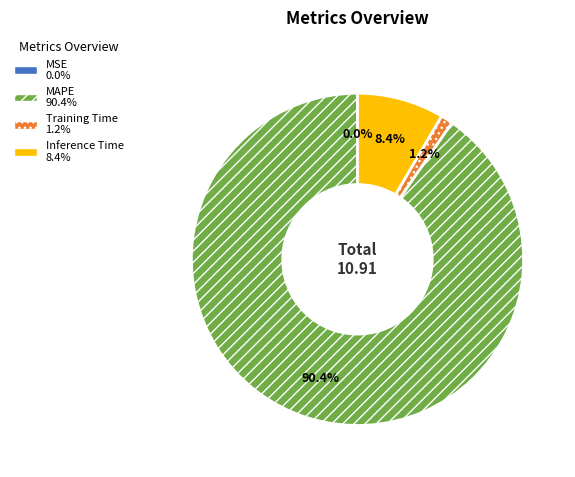

What percentage is NOT represented by MAPE?

9.6%